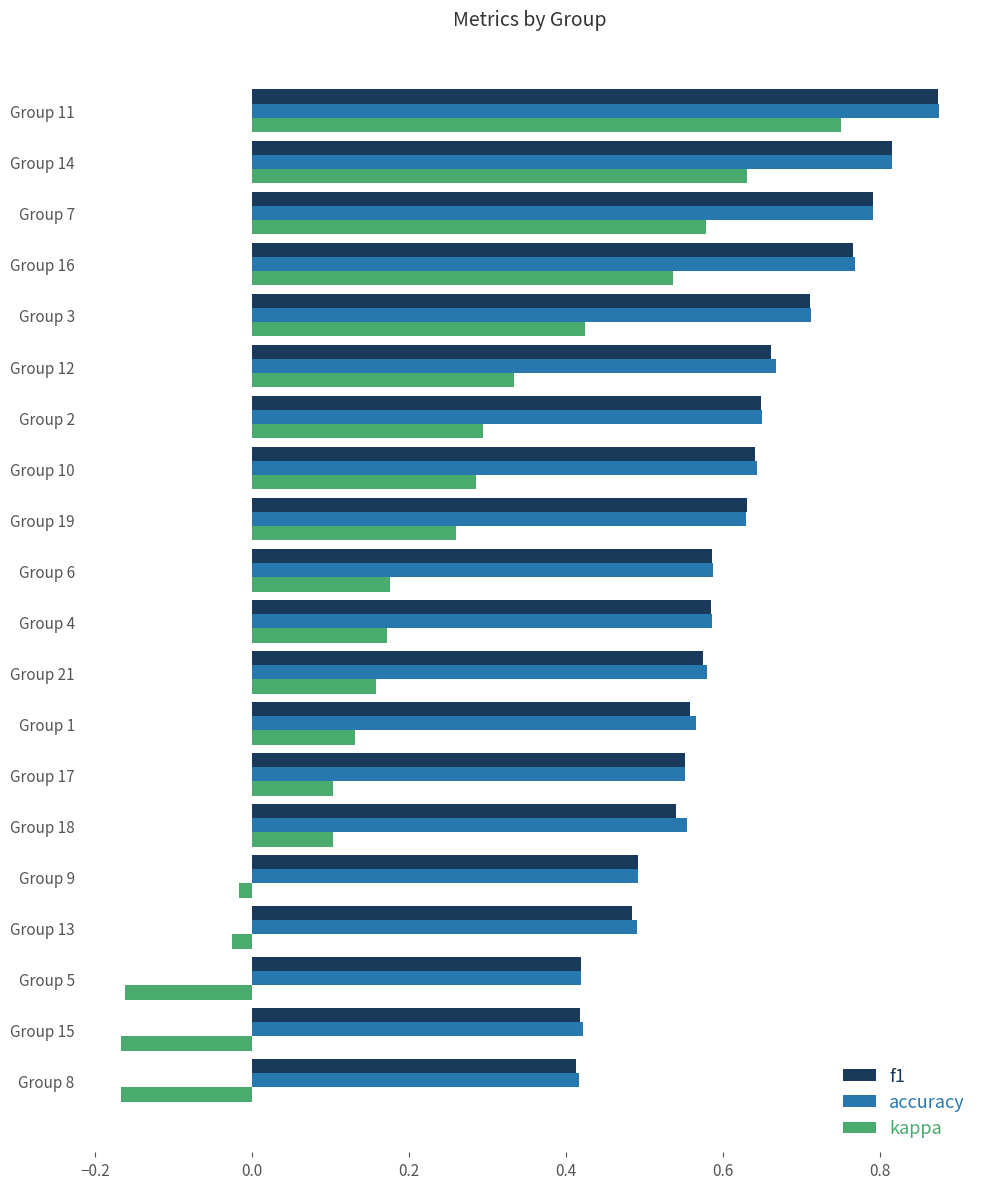

How many f1 values are between 0 and 1?

20